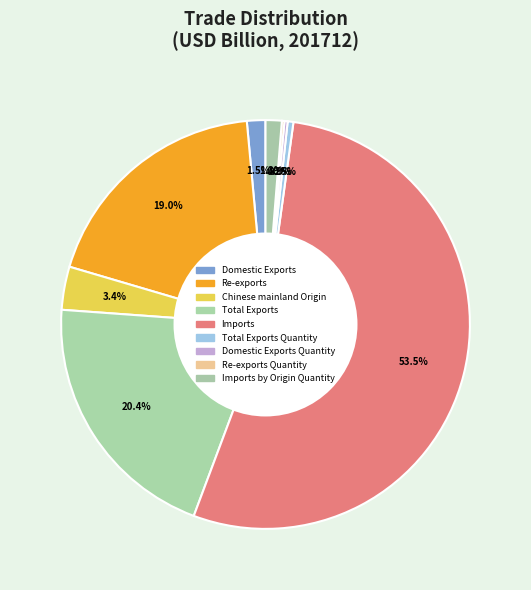

To the nearest percent, what is the average slice percentage?

11%